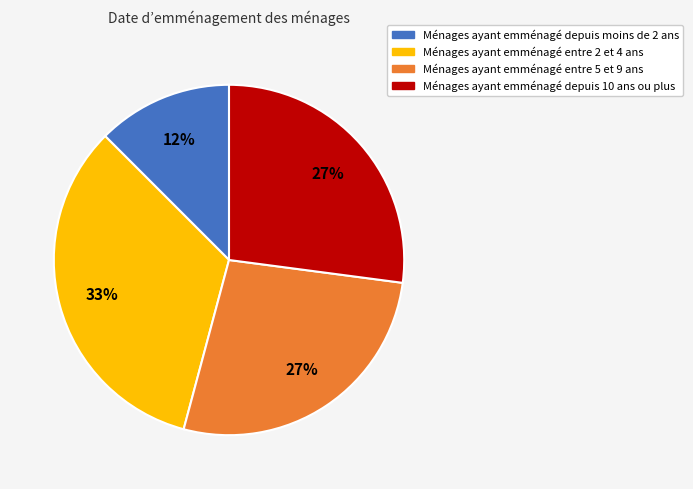

To the nearest percent, what is the difference between the largest and smallest slice percentages?

21%